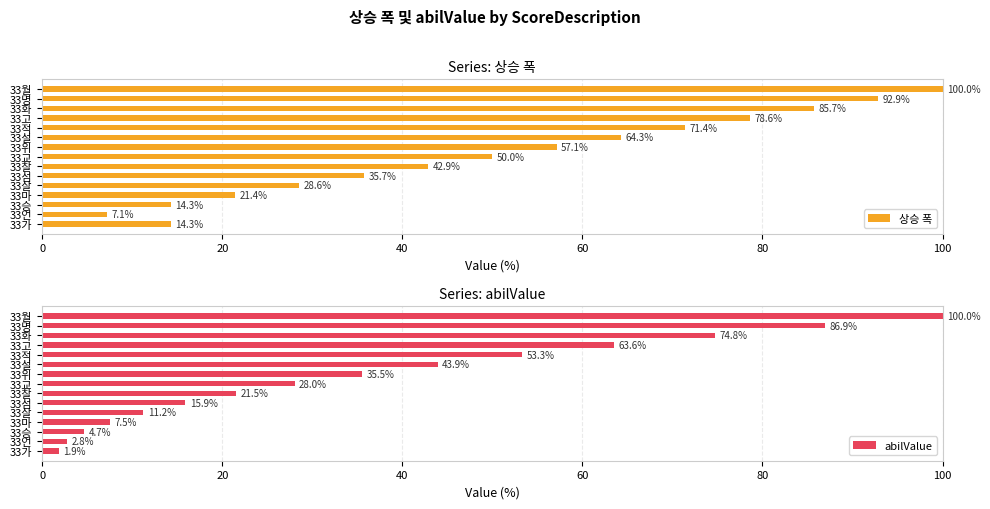

The 상승 폭 series shows 21.4 at 33마. True or false?

True